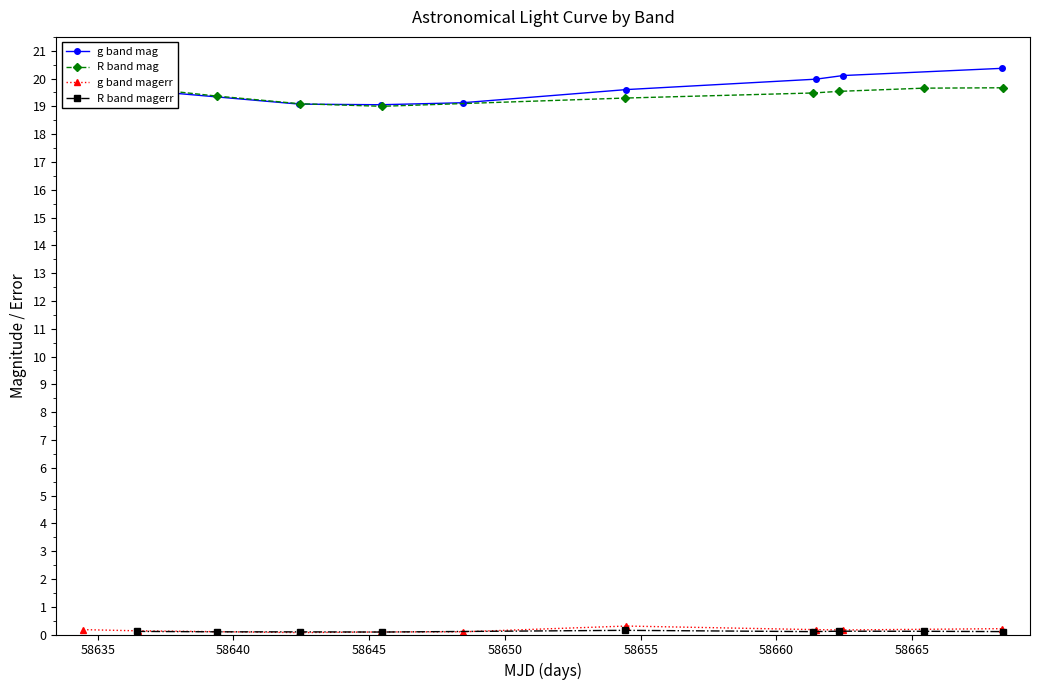

True or false: R band magerr has more than 0 points higher than both neighbors.

True